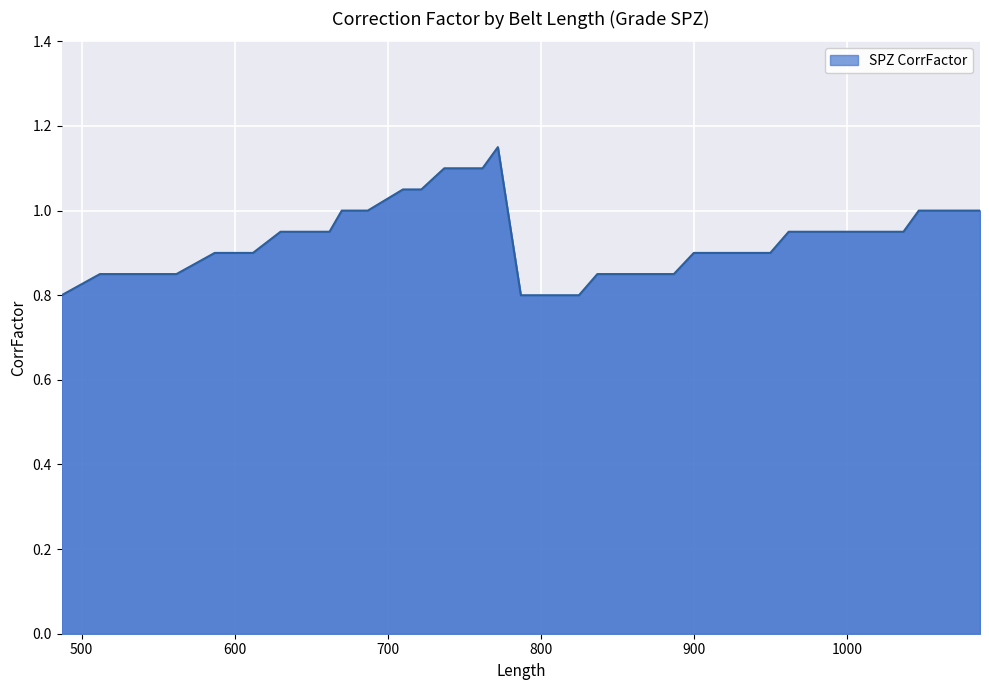

At which label is the value closest to 0?

487